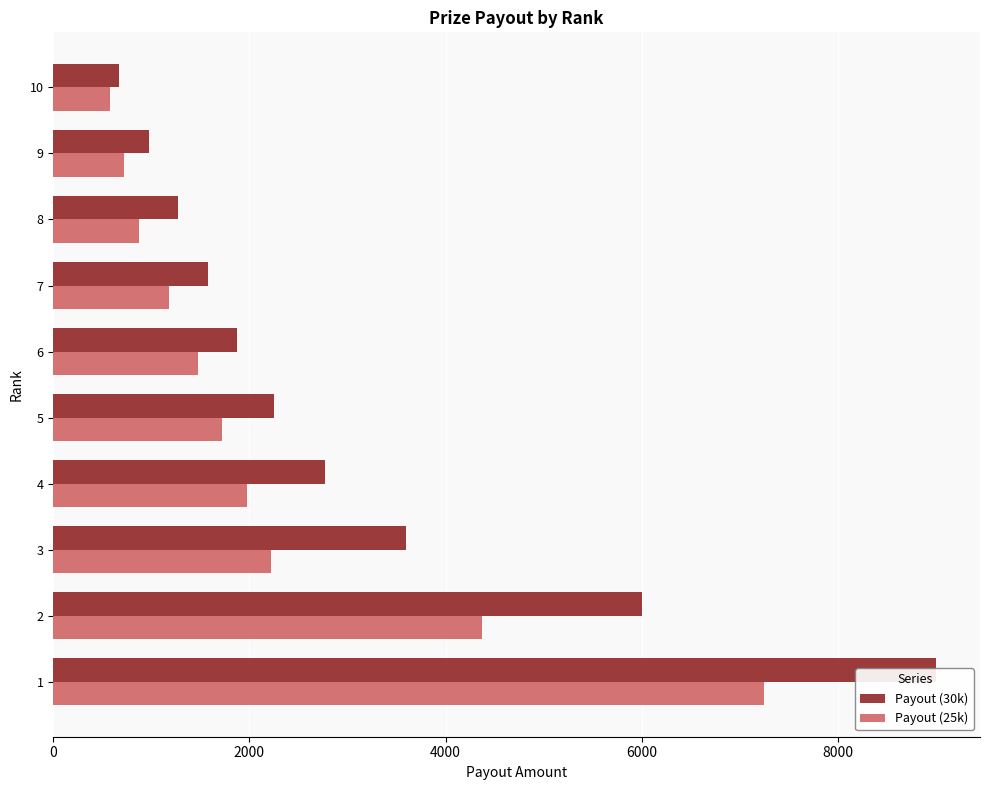

Reading left to right, extract all data points from this chart.

Payout (30k): 9000	6000	3600	2775	2250	1875	1575	1275	975	675
Payout (25k): 7250	4375	2225	1975	1725	1475	1175	875	725	575